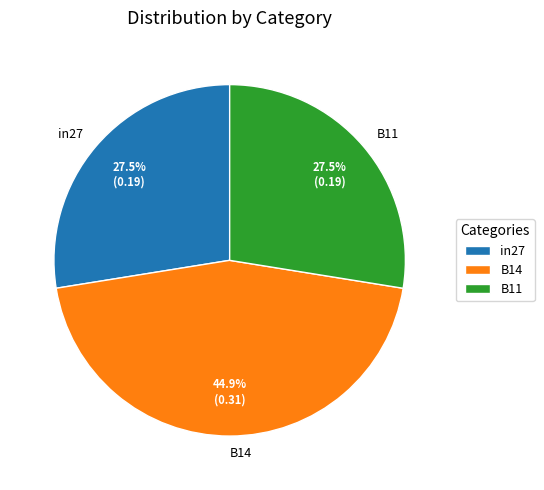

What percentage do in27 and B14 together represent?

72.5%